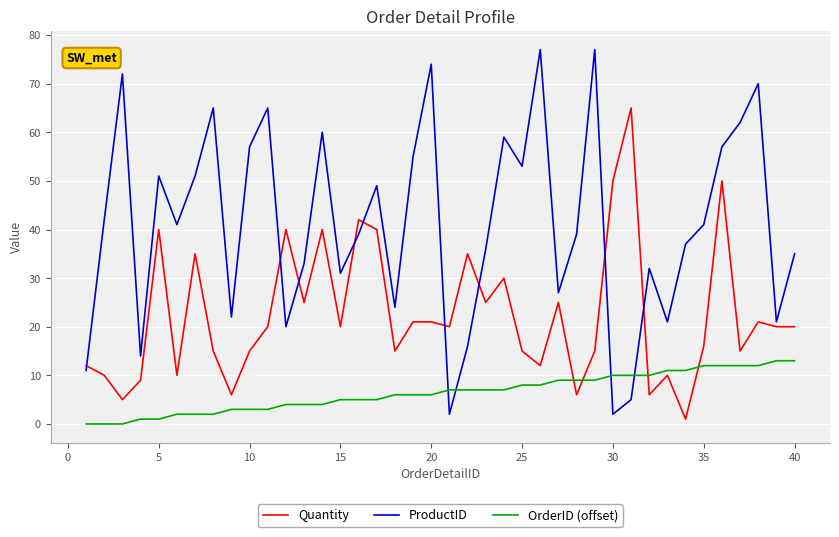

Which series ends up on top after the final intersection of Quantity and ProductID?

ProductID